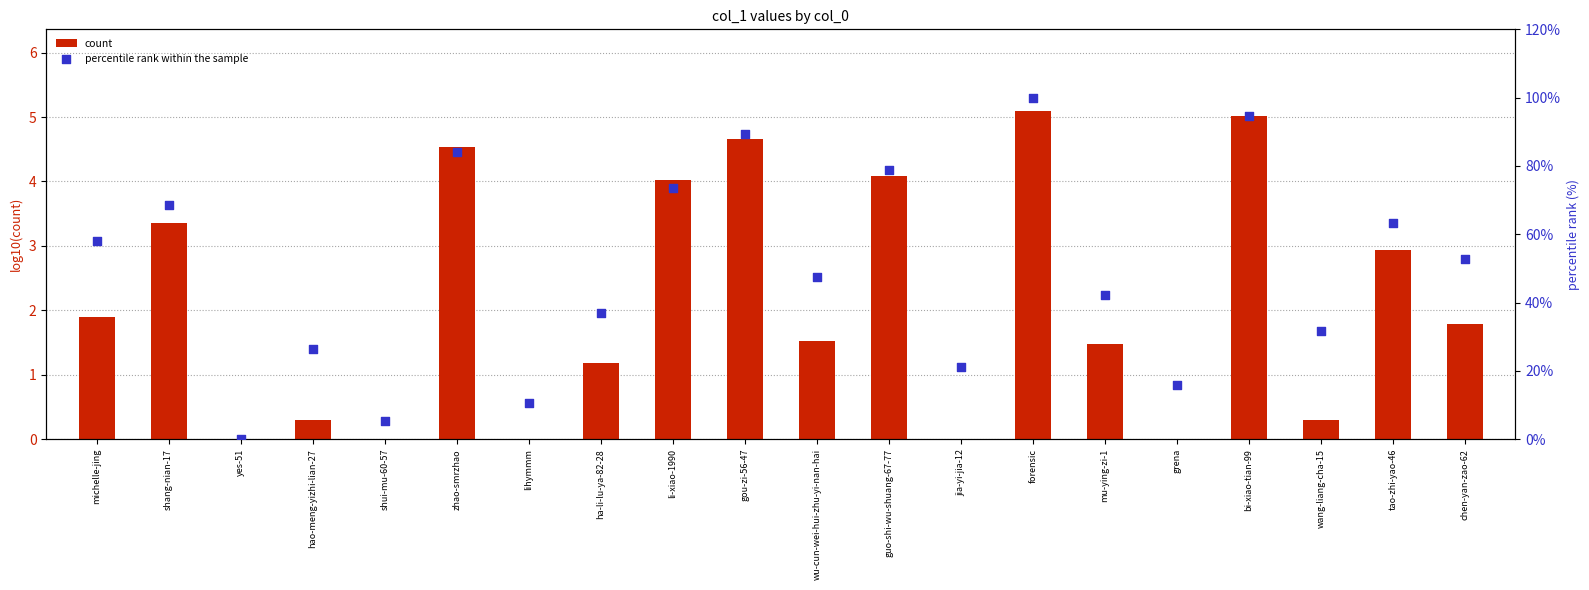

Which series reaches the minimum Y coordinate?

count